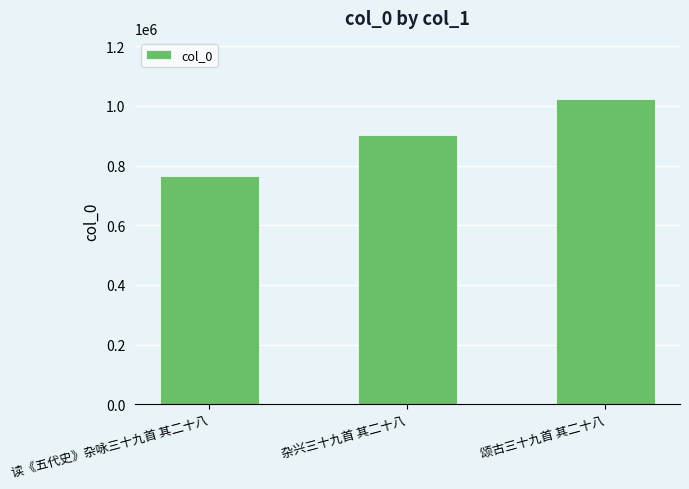

Approximately how many times larger is the value at 杂兴三十九首 其二十八 compared to 颂古三十九首 其二十八?

0.9